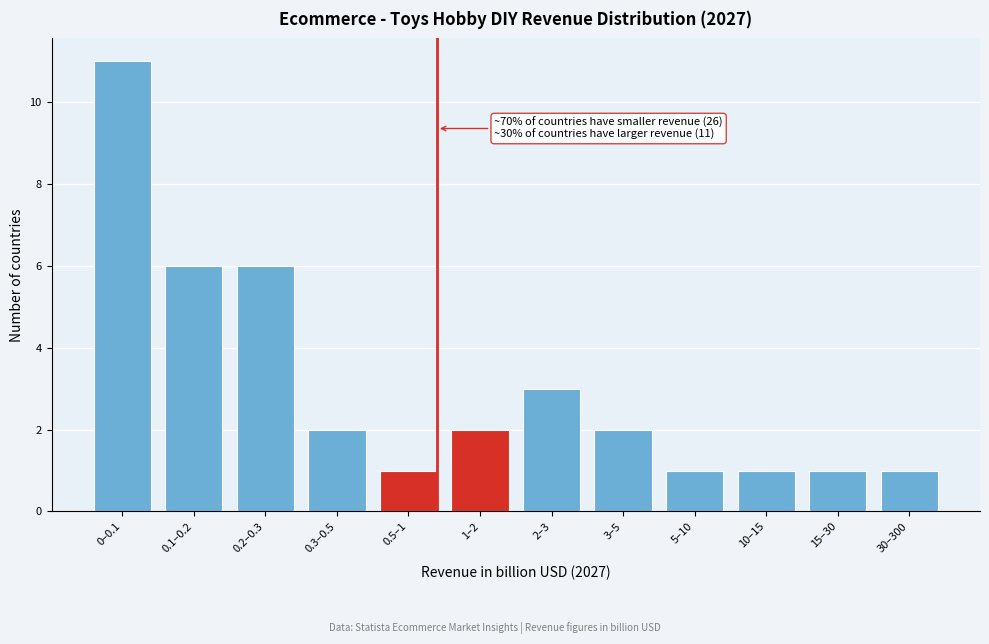

Reading left to right, what are all the values shown in this chart?

11	6	6	2	1	2	3	2	1	1	1	1